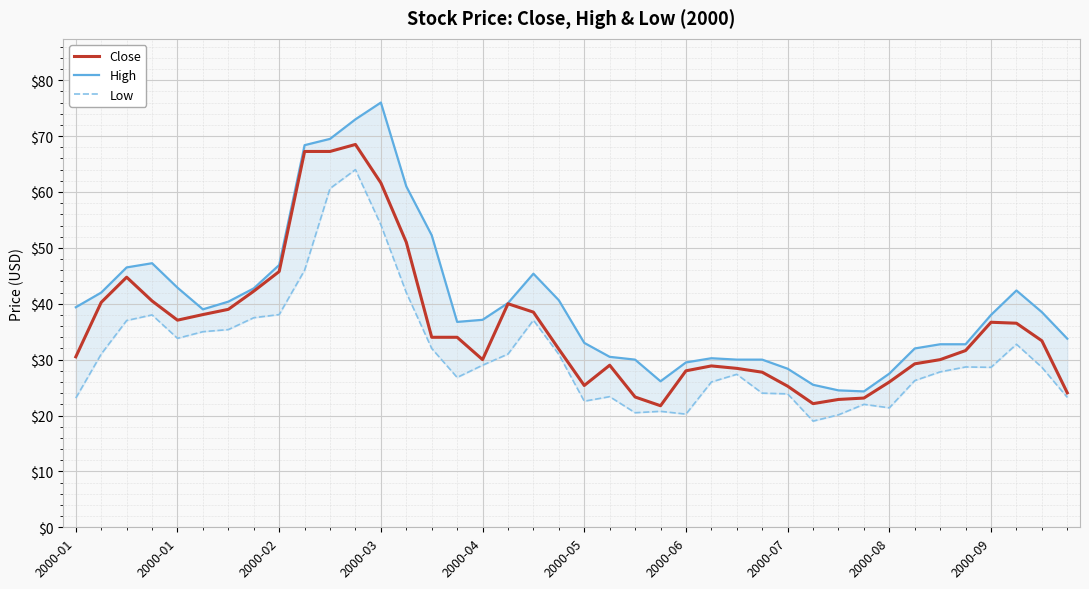

At 2000-09, list the series in order from smallest to largest.

Low, Close, High